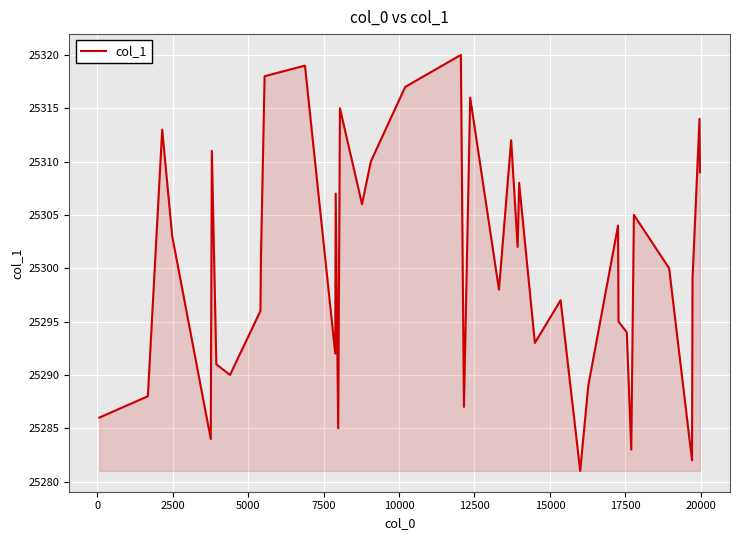

What is the difference between the maximum and minimum values?

39